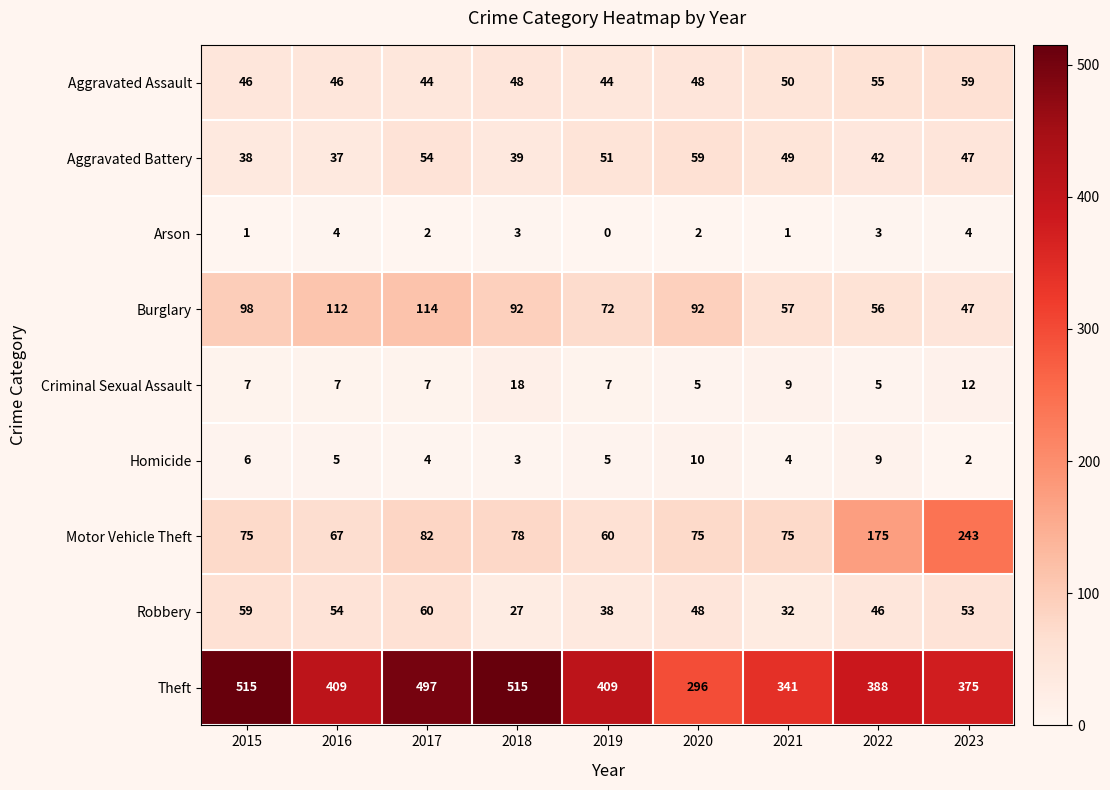

Is it true that Theft equals 670 at 2022?

False